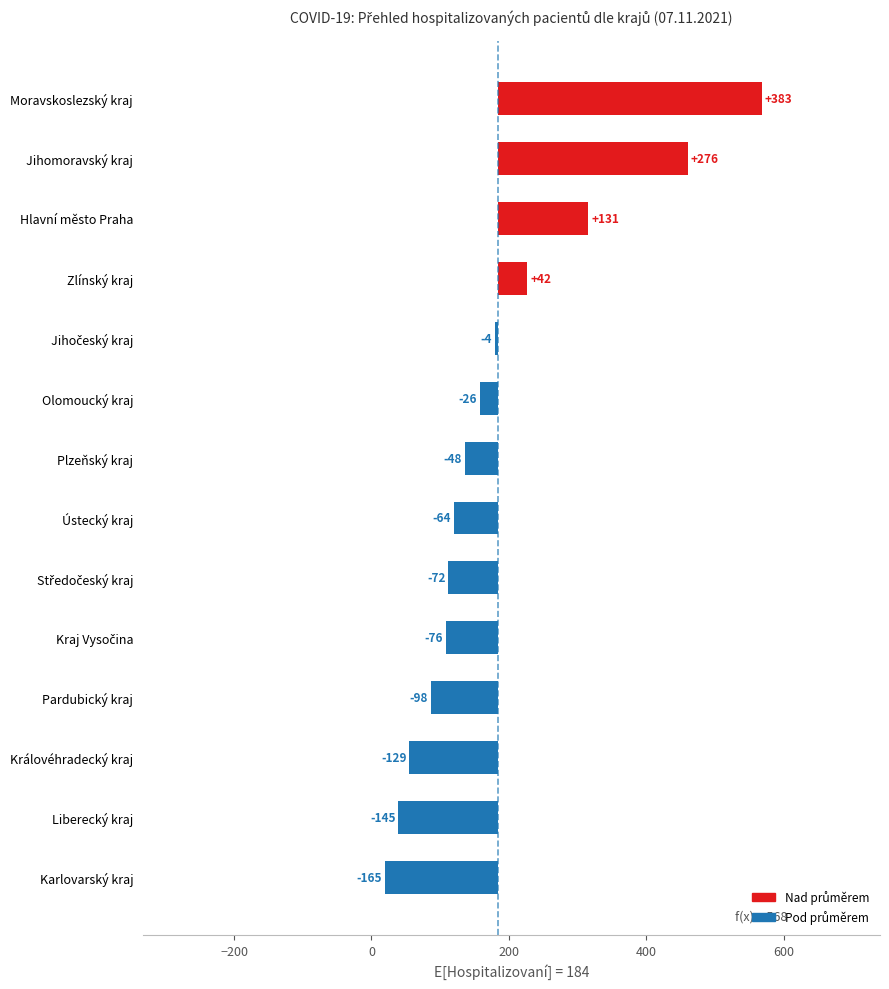

True or false: the data shows -32.4 at Ústecký kraj.

False